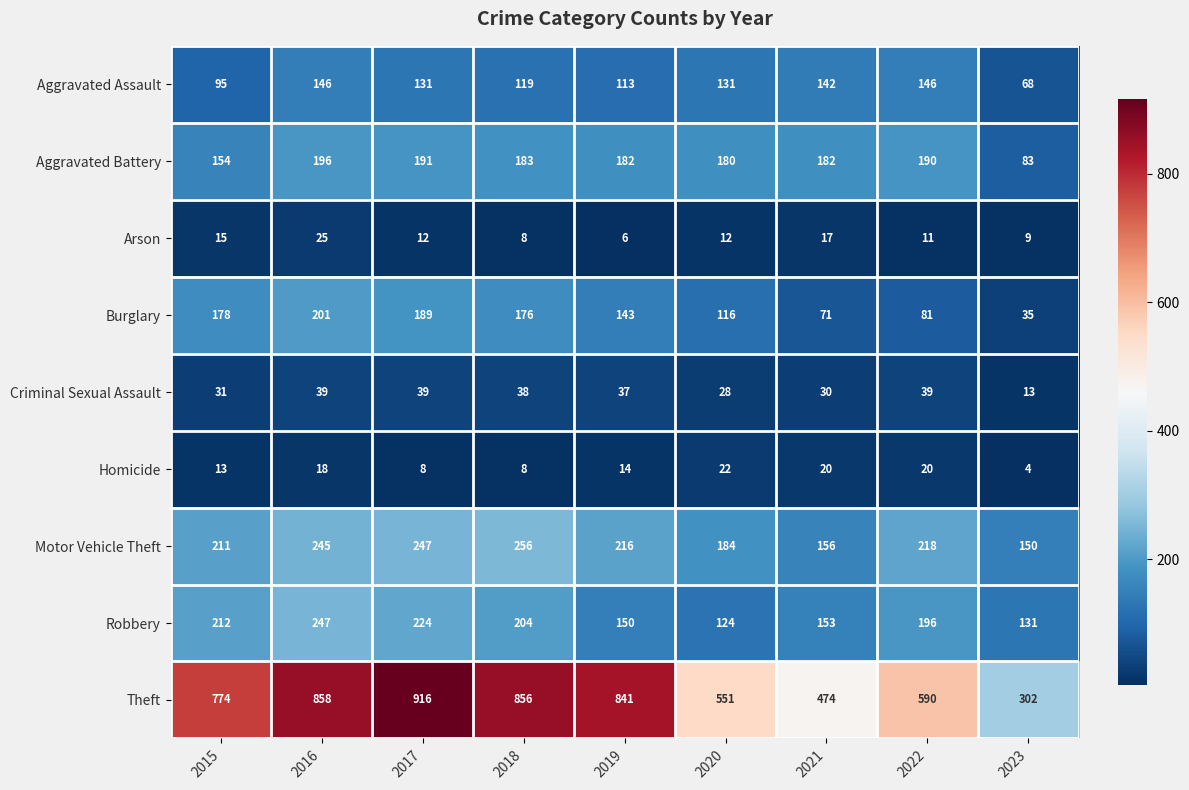

What is the difference between the maximum and minimum values in the Homicide series?

18